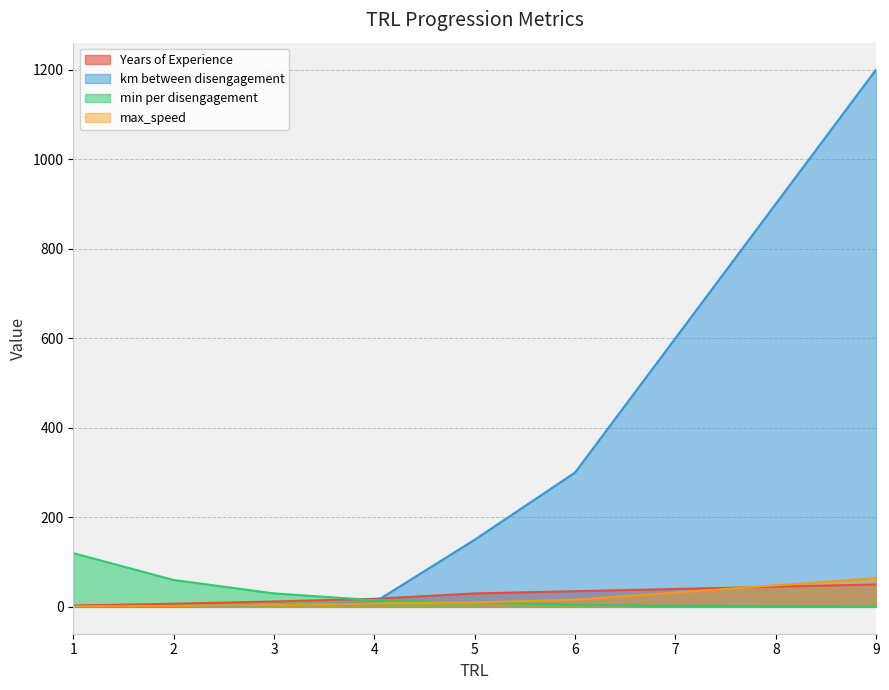

How many data points in Years of Experience are above 30?

4